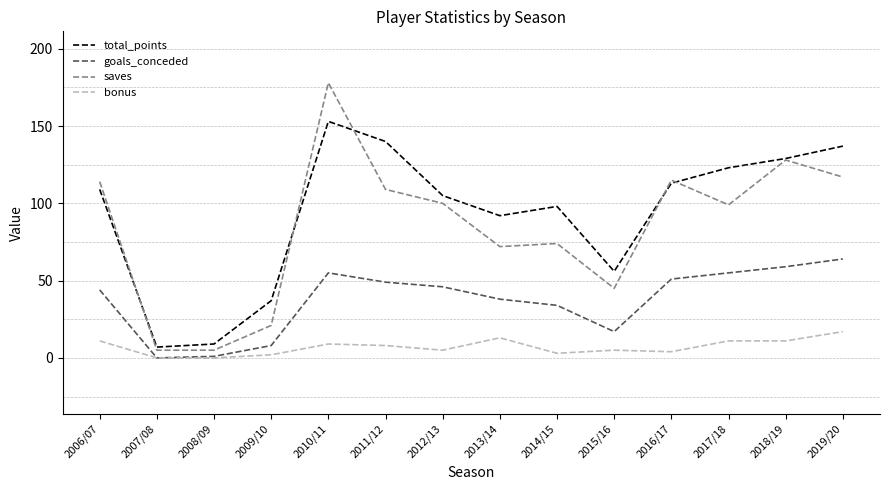

Does the chart have visible grid lines?

No